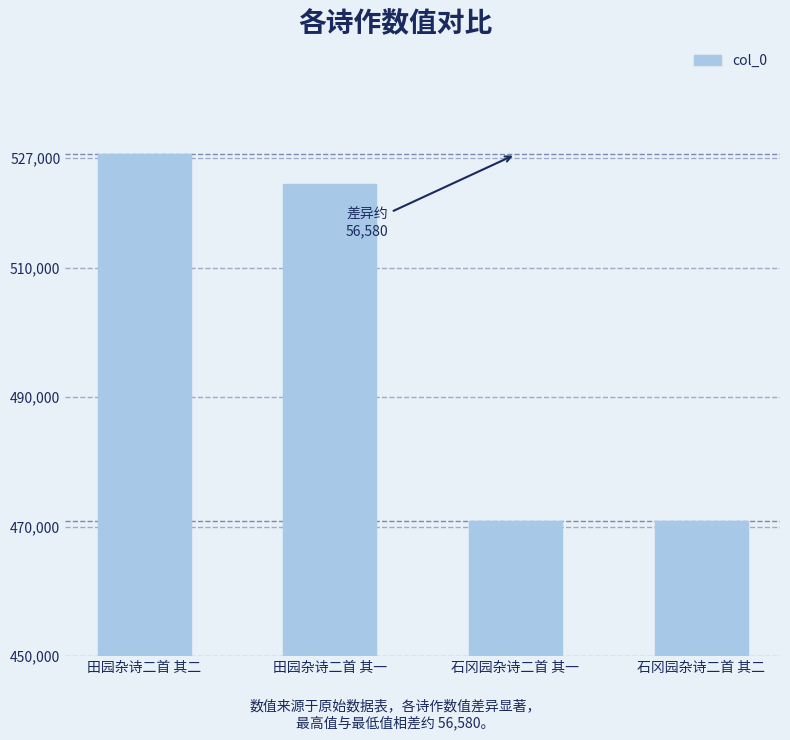

What is the approximate value at 田园杂诗二首 其一, to the nearest 50?

522950